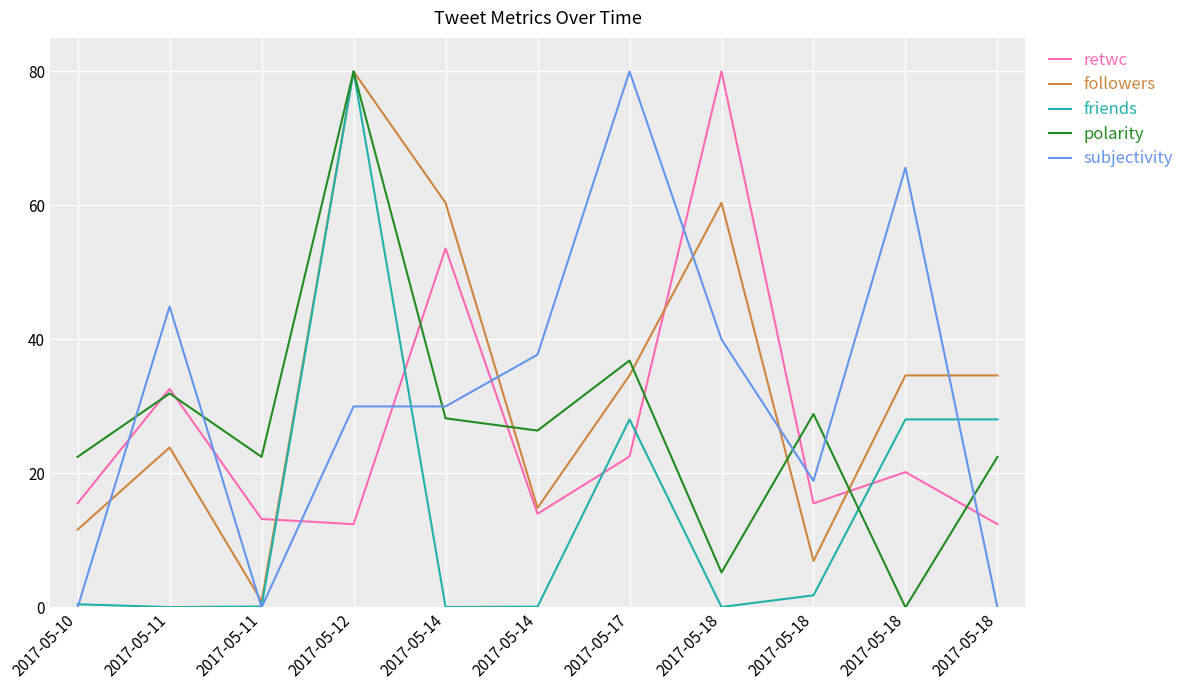

Reading left to right, what are all the values shown in this chart?

retwc: 15.5	32.6	13.2	12.4	53.6	14.0	22.5	80.0	15.5	20.2	12.4
followers: 11.6	23.9	0.9	80.0	60.4	14.9	34.6	60.4	7.0	34.6	34.6
friends: 0.5	0.1	0.1	80.0	0.1	0.1	28.1	0.1	1.8	28.1	28.1
polarity: 22.5	31.9	22.5	80.0	28.2	26.4	36.9	5.2	28.9	0.0	22.5
subjectivity: 0.0	44.9	0.0	30.0	30.0	37.7	80.0	40.0	18.9	65.6	0.0